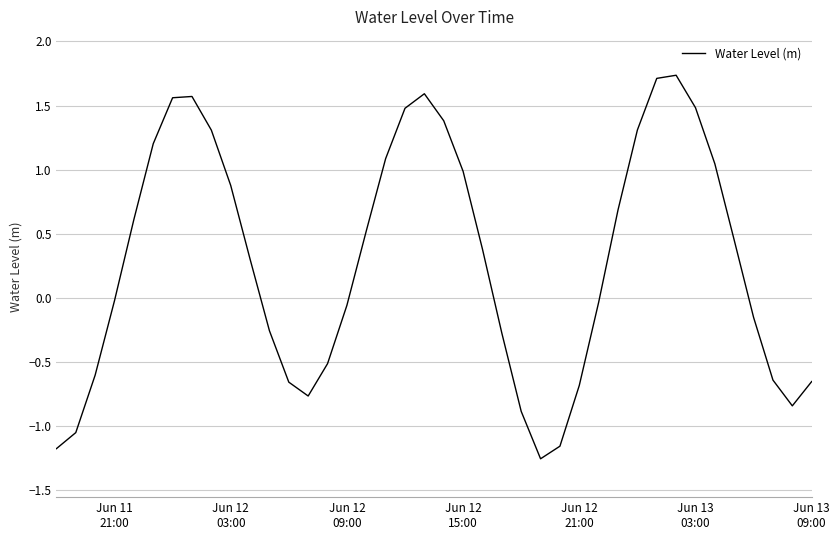

What is the difference between the maximum and minimum values?

3.0